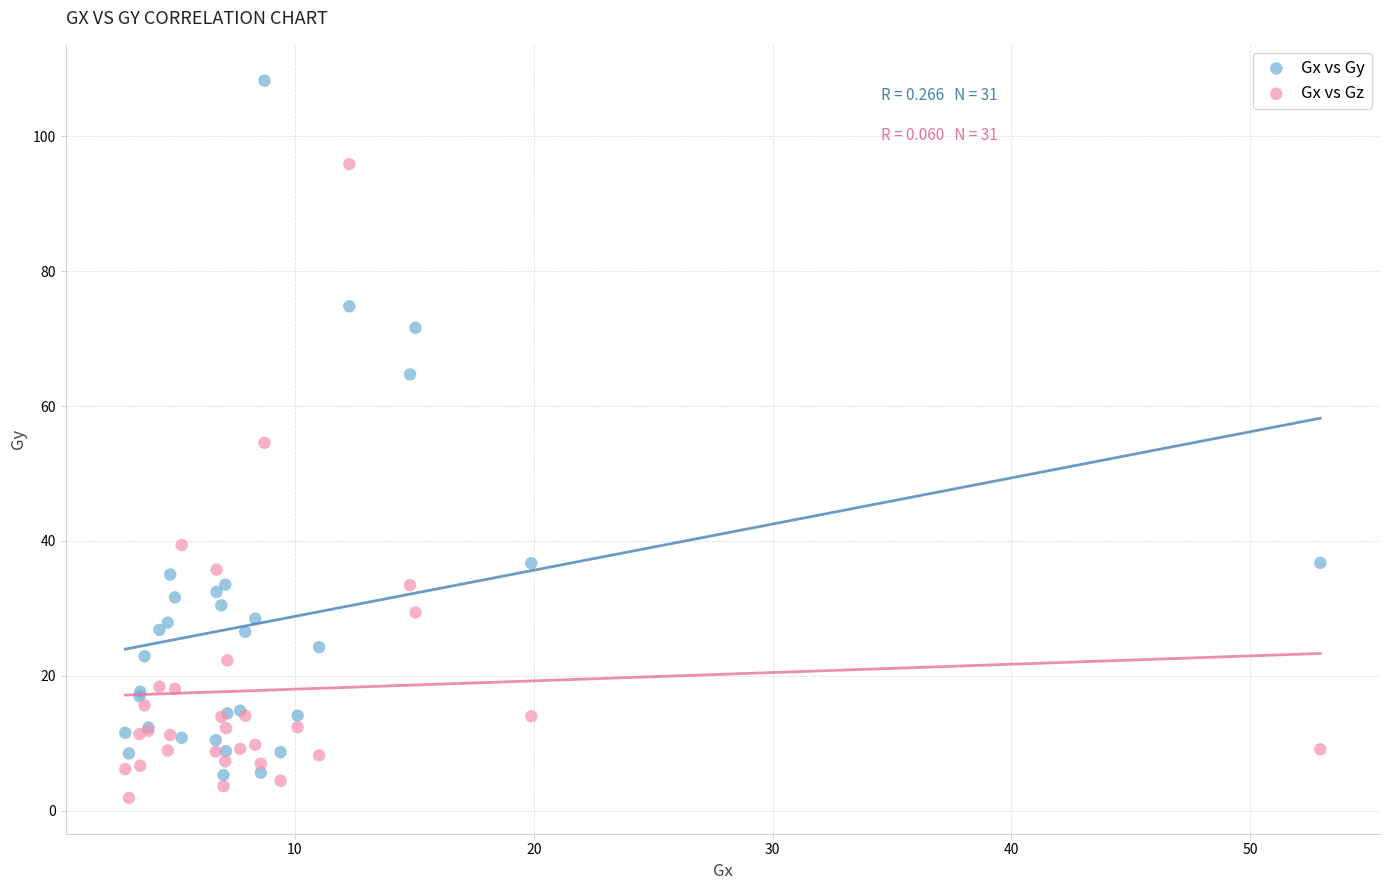

Which series has the largest Y range (max minus min)?

Gx vs Gy